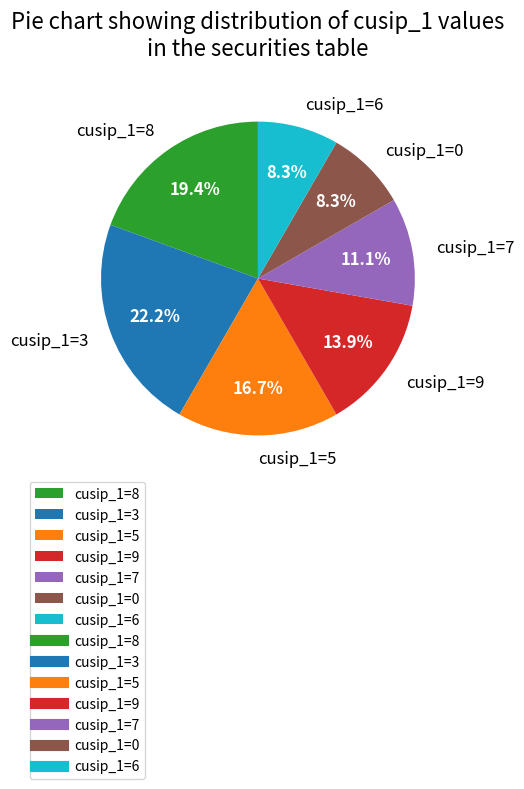

What is the ratio of the value at cusip_1=8 to the value at cusip_1=0?

2.3